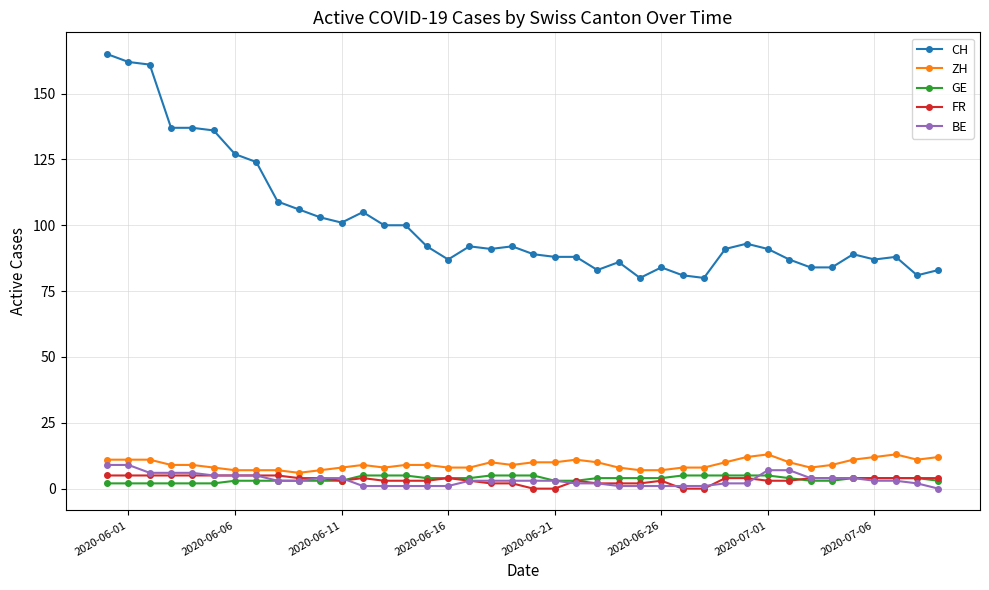

What is the difference between the maximum and minimum values in the CH series?

85